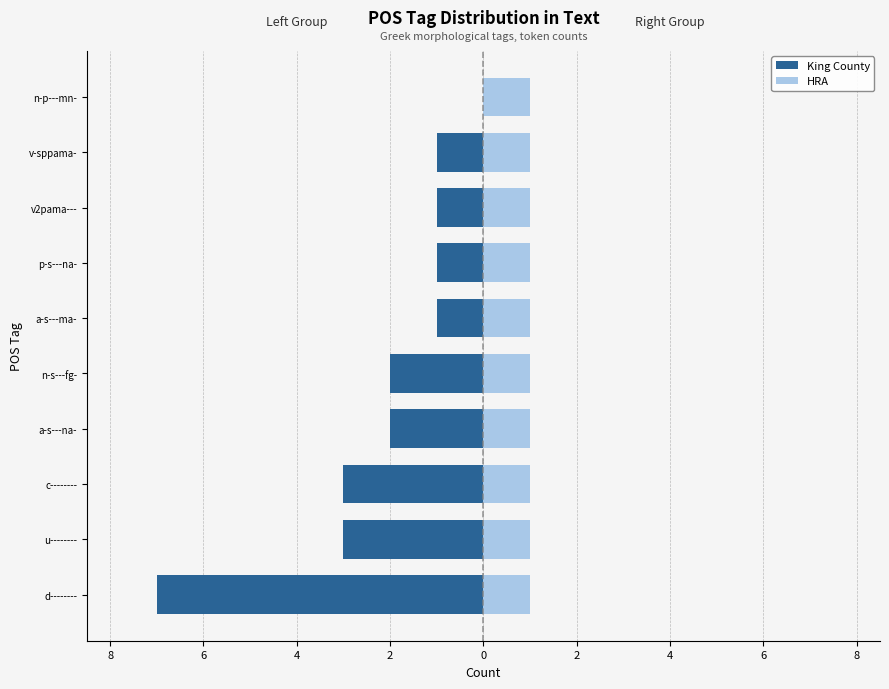

Is the value of King County at 4 greater than the value of HRA at 10?

No